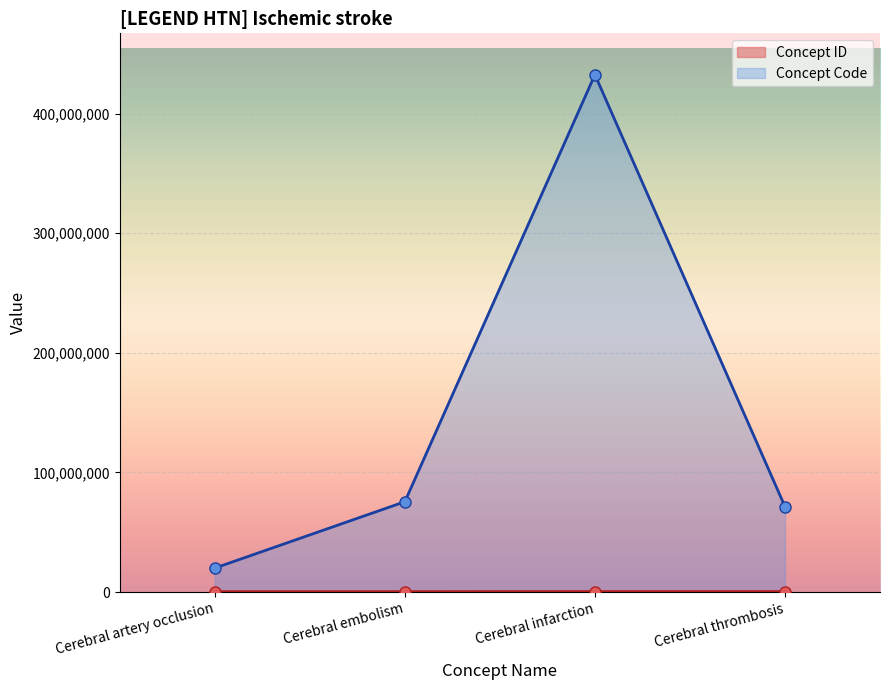

What is the sum of all Concept Code values?

599550022